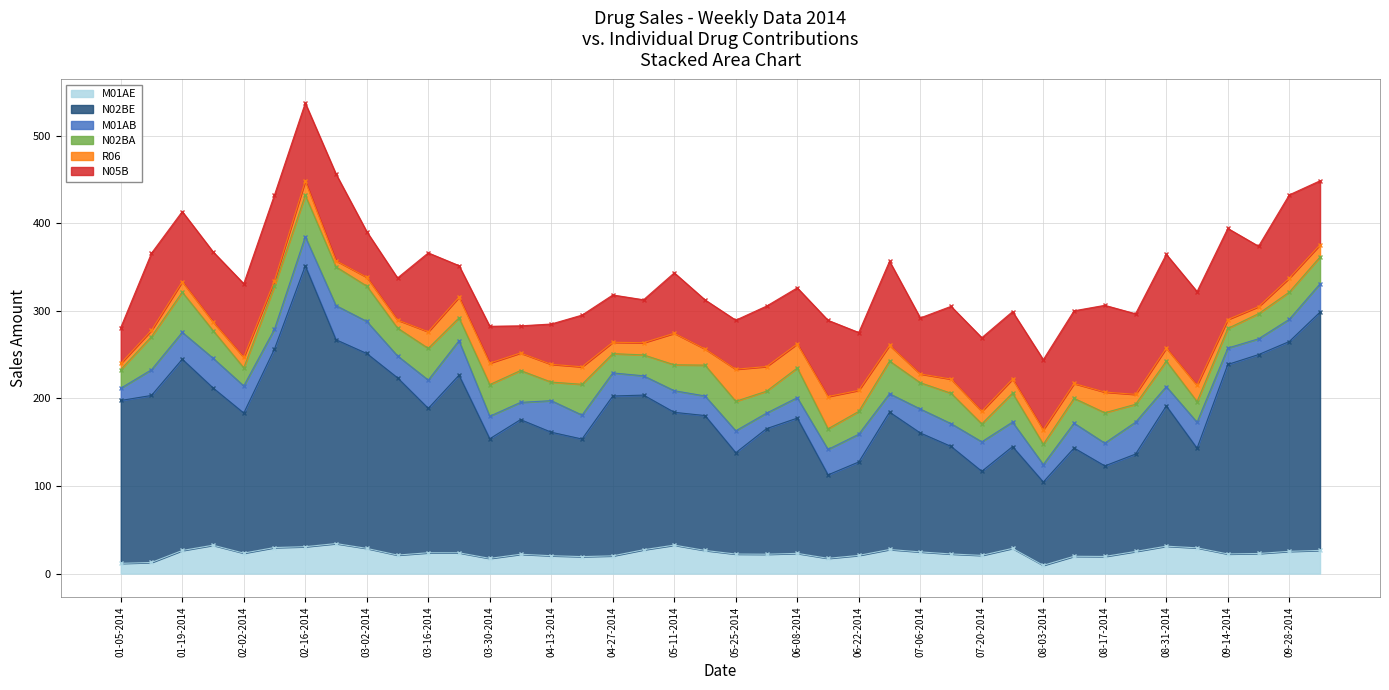

True or false: N02BE and M01AB cross at least once.

False